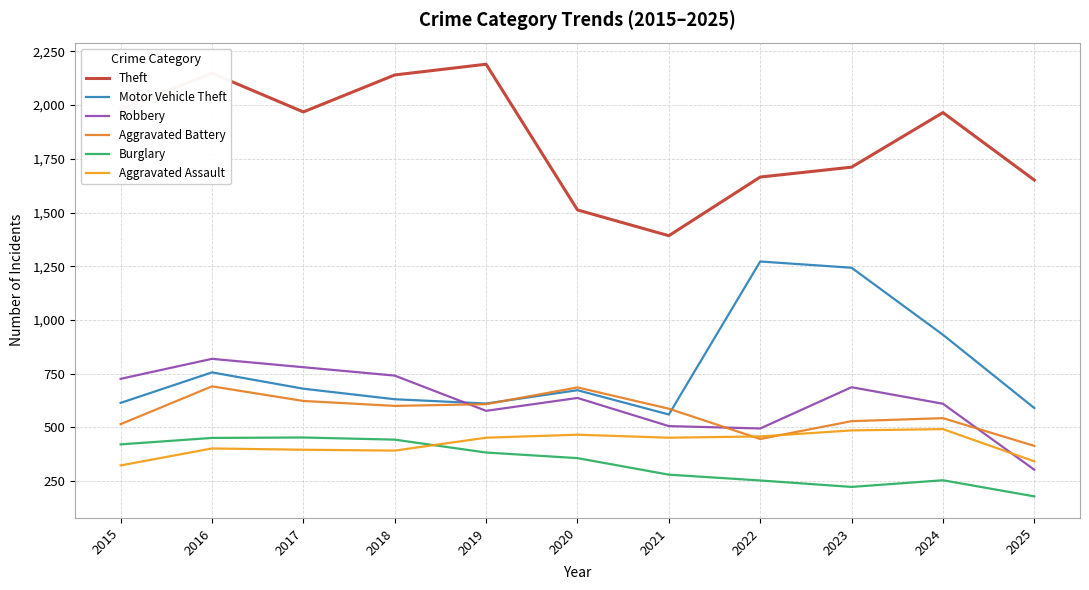

What is the average value of the Aggravated Battery series?

567